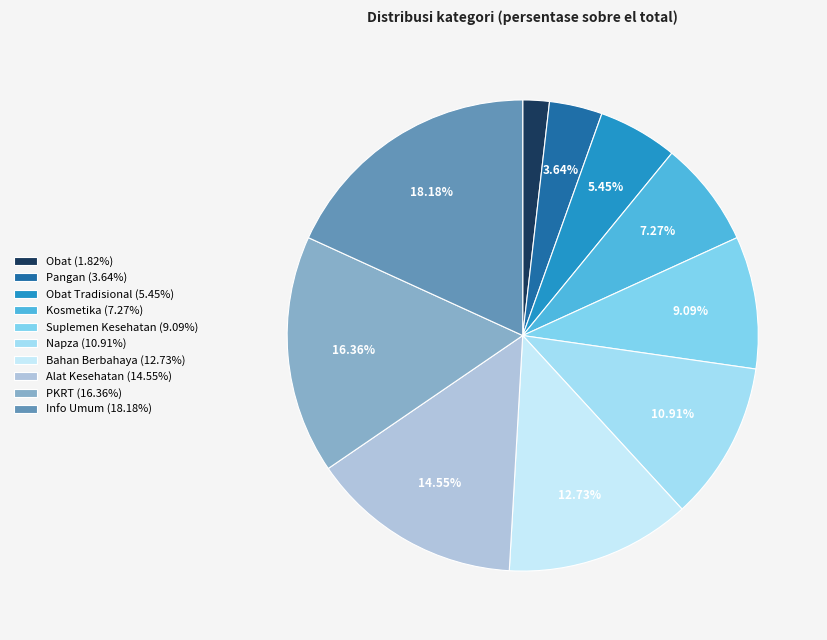

To the nearest percent, what is the difference between the largest and smallest slice percentages?

16%